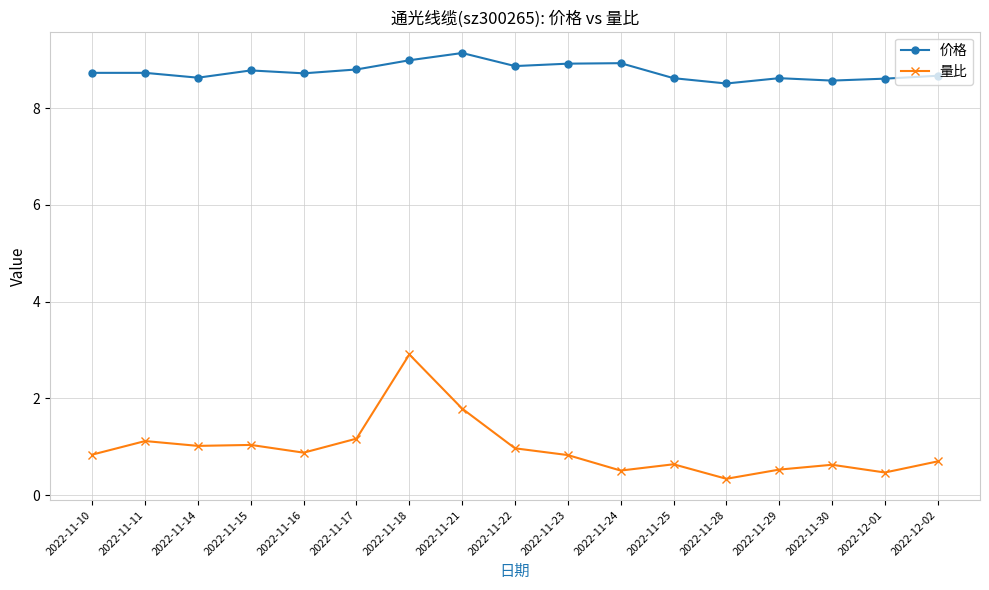

What position from the left is 2022-11-18?

7